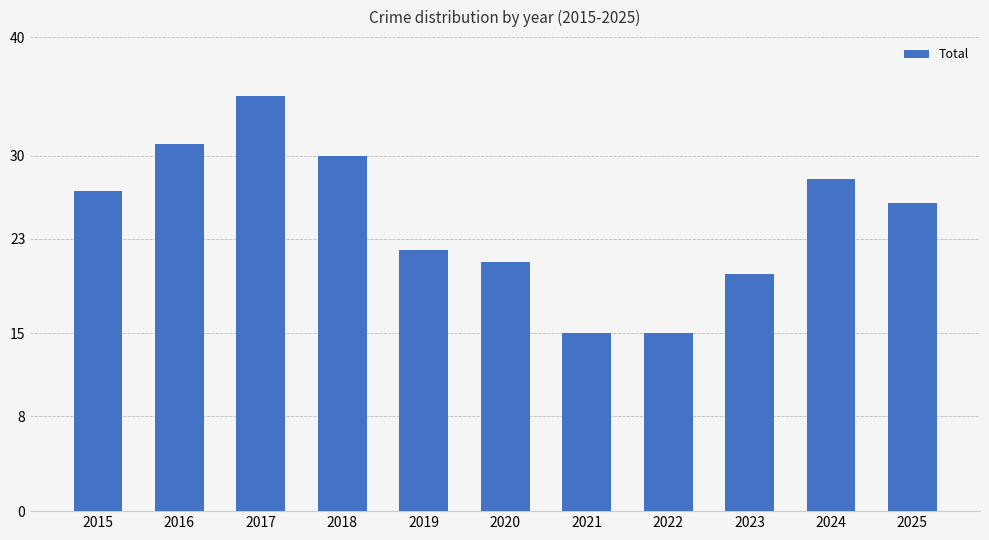

What is the value of the 2nd bar from the left?

31